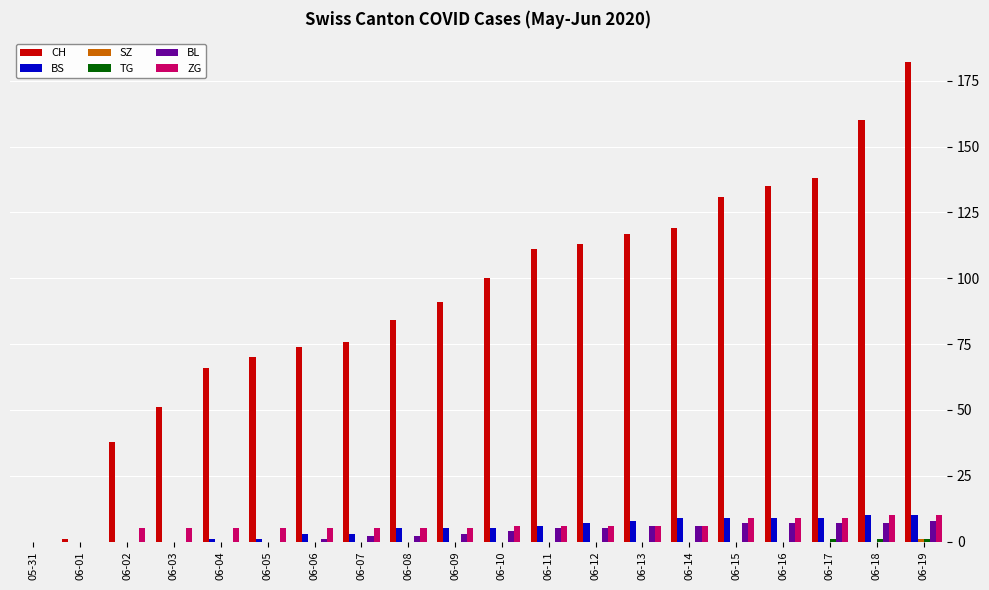

Which series changed the most between 06-01 and 06-02?

CH